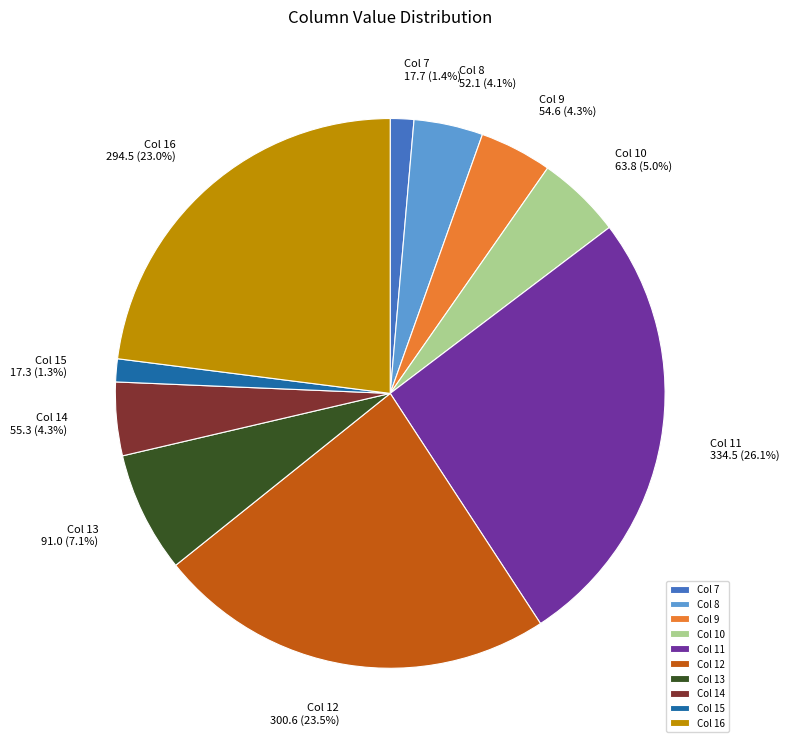

To the nearest percent, what is the difference between the largest and smallest slice percentages?

25%